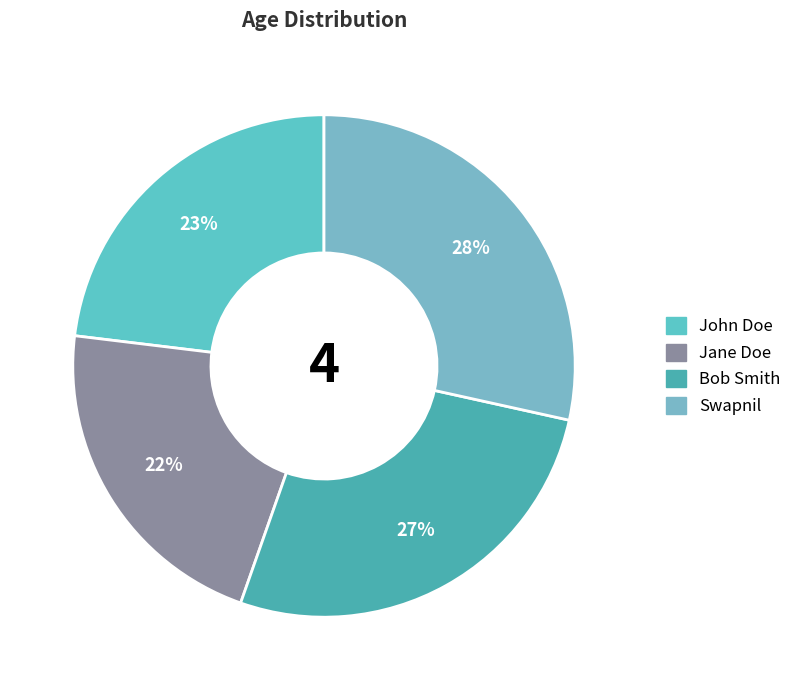

Does John Doe represent more than half of the total?

No